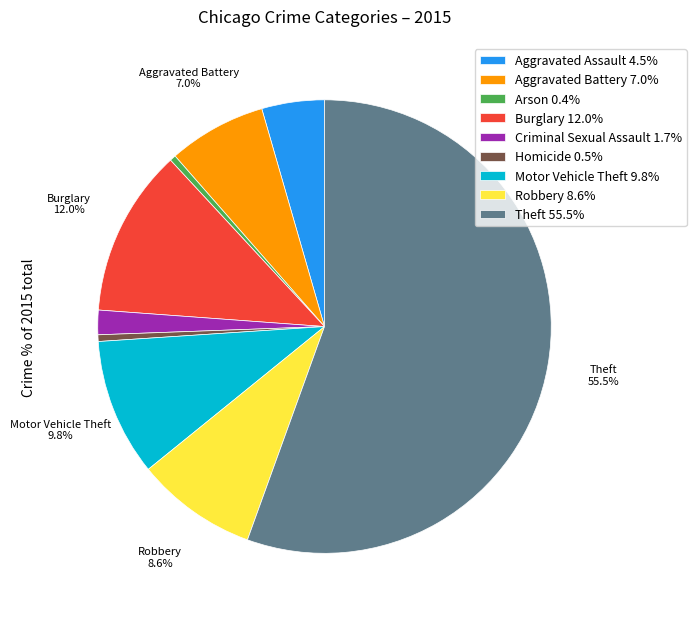

Is there a majority slice in this chart?

Yes